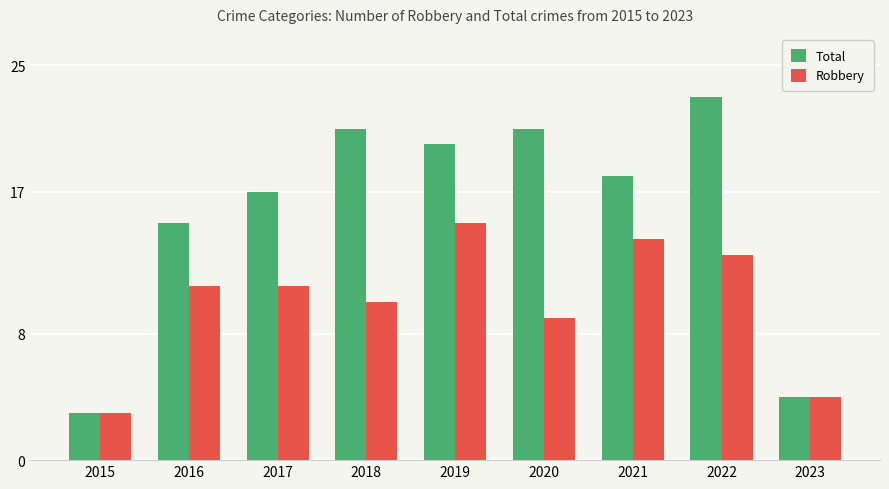

Reading left to right, what are all the values shown in this chart?

Total: 3	15	17	21	20	21	18	23	4
Robbery: 3	11	11	10	15	9	14	13	4